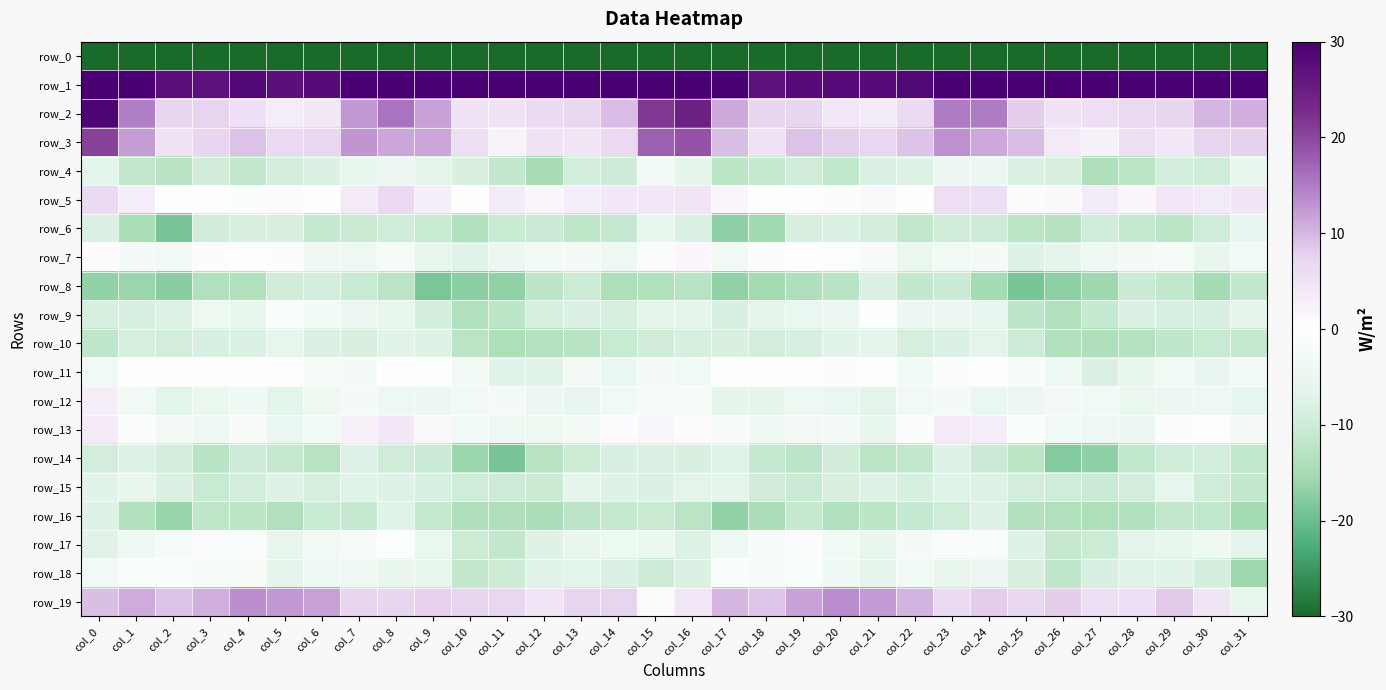

Reading right to left, list all the values displayed in this chart.

row_0: -233.5	-220.9	-225.4	-229.0	-229.4	-228.9	-224.0	-218.3	-217.5	-217.6	-216.4	-218.7	-217.7	-219.5	-216.6	-200.4	-203.7	-221.8	-227.7	-228.7	-230.2	-227.2	-221.8	-216.9	-218.2	-216.5	-217.7	-218.2	-218.4	-220.2	-214.8	-233.5
row_1: 42.3	32.9	35.1	37.6	34.3	37.3	38.9	41.4	36.3	28.7	28.0	28.2	28.2	27.1	34.8	54.6	50.9	32.7	36.9	36.4	34.2	38.3	40.2	40.7	32.9	28.1	27.4	28.8	27.2	27.6	40.6	56.5
row_2: 10.6	10.0	7.4	6.7	5.8	5.0	8.0	15.0	15.1	6.3	3.4	4.2	7.5	7.4	11.2	24.6	21.5	9.4	6.9	6.5	5.2	4.8	11.9	15.7	12.6	4.0	3.3	5.5	7.6	7.3	14.7	29.1
row_3: 7.7	7.6	4.2	5.7	2.7	3.8	9.5	11.2	13.0	8.9	6.9	7.9	9.1	5.1	9.3	18.8	17.5	6.6	4.5	4.9	2.2	5.7	11.5	11.4	12.9	7.1	6.8	9.1	7.4	5.1	12.2	20.5
row_4: -5.3	-9.8	-9.0	-12.4	-14.0	-8.4	-8.1	-4.4	-4.8	-7.7	-7.9	-11.6	-9.5	-10.8	-12.1	-5.9	-3.1	-10.1	-9.1	-14.7	-11.5	-8.3	-6.2	-4.5	-5.6	-8.1	-9.1	-11.3	-9.4	-12.6	-11.3	-6.8
row_5: 4.4	3.6	4.3	1.6	3.4	1.3	0.9	5.7	5.8	0.0	1.1	-0.7	-0.7	0.2	1.7	4.5	4.2	4.3	3.4	1.7	3.4	0.2	3.0	6.6	3.5	-0.1	0.9	-1.2	0.2	-0.6	3.4	6.4
row_6: -5.1	-9.7	-12.1	-10.8	-9.8	-13.0	-12.2	-10.0	-9.7	-11.4	-9.1	-8.3	-8.3	-15.6	-16.9	-8.0	-5.2	-11.0	-11.9	-10.2	-10.5	-13.7	-10.6	-9.7	-10.4	-10.7	-8.4	-8.3	-9.5	-18.8	-14.5	-8.3
row_7: -3.5	-5.4	-2.4	-2.6	-4.1	-6.2	-7.6	-2.6	-3.2	-4.9	-1.9	-0.7	0.0	-1.4	-3.2	1.5	-1.4	-4.1	-2.6	-2.9	-4.6	-7.3	-5.6	-2.4	-4.0	-3.8	-1.0	-0.5	0.5	-3.6	-2.5	0.6
row_8: -11.1	-15.1	-11.5	-10.4	-15.7	-17.0	-18.8	-15.0	-10.2	-11.2	-8.2	-12.6	-14.0	-15.4	-16.7	-12.6	-13.6	-14.3	-10.1	-12.2	-16.8	-17.1	-18.6	-12.4	-10.6	-9.3	-9.5	-13.6	-13.7	-17.5	-16.2	-16.7
row_9: -6.0	-8.5	-8.6	-8.1	-10.8	-13.4	-12.0	-5.8	-4.7	-4.5	-0.5	-4.7	-4.8	-5.9	-8.5	-6.0	-6.2	-8.8	-8.1	-8.7	-12.1	-13.7	-9.0	-5.3	-4.5	-3.0	-1.2	-5.4	-4.2	-7.8	-8.5	-8.8
row_10: -10.9	-10.6	-11.7	-13.3	-14.0	-13.6	-10.0	-6.3	-7.9	-8.8	-6.0	-7.0	-8.6	-9.2	-8.4	-8.7	-9.5	-10.6	-12.7	-13.3	-14.2	-12.4	-7.7	-6.8	-8.4	-8.0	-5.7	-8.1	-8.5	-9.3	-8.7	-11.8
row_11: -3.6	-5.0	-3.4	-5.2	-8.3	-4.1	-1.8	0.2	-1.1	-3.1	-0.5	0.5	-0.2	-0.2	0.2	-3.3	-2.9	-4.9	-2.9	-7.2	-6.9	-3.1	-0.6	0.4	-2.6	-2.3	0.4	0.0	-0.4	0.0	-0.3	-3.5
row_12: -5.8	-4.0	-4.6	-5.0	-3.3	-2.7	-4.5	-4.8	-2.7	-3.3	-6.4	-4.8	-3.9	-6.2	-5.9	-2.1	-2.3	-3.5	-5.1	-4.6	-2.5	-3.6	-4.7	-3.9	-2.5	-4.3	-6.6	-3.7	-5.0	-6.8	-3.5	3.0
row_13: -2.9	-0.5	-1.1	-4.5	-4.0	-3.5	-1.2	3.4	3.5	-1.1	-5.2	-2.6	-2.9	-3.7	-1.8	0.9	1.3	0.7	-2.9	-4.3	-4.1	-3.2	1.2	4.0	2.6	-3.2	-4.8	-1.7	-4.2	-2.8	-0.9	3.6
row_14: -11.6	-9.3	-9.7	-11.6	-17.0	-17.9	-12.1	-10.3	-7.5	-11.3	-12.3	-9.5	-12.0	-10.9	-7.5	-8.4	-8.3	-8.5	-10.2	-12.9	-18.8	-16.0	-10.3	-9.6	-7.5	-12.8	-11.1	-9.9	-12.8	-8.9	-7.7	-9.3
row_15: -11.2	-9.6	-5.6	-9.2	-10.3	-9.8	-9.3	-7.8	-7.3	-8.8	-7.7	-8.4	-10.2	-9.4	-6.0	-6.5	-7.9	-7.6	-6.1	-10.4	-10.0	-9.6	-8.5	-7.5	-7.4	-8.8	-7.6	-9.0	-10.6	-8.1	-5.2	-7.0
row_16: -15.1	-11.6	-11.4	-13.6	-14.3	-13.7	-13.4	-7.6	-9.8	-10.8	-12.2	-13.7	-11.0	-14.5	-16.7	-12.4	-10.3	-11.1	-12.0	-14.3	-14.0	-14.1	-11.1	-7.3	-10.8	-10.5	-13.9	-12.1	-11.9	-16.2	-13.6	-7.7
row_17: -6.3	-3.7	-5.4	-6.5	-10.2	-11.0	-7.5	-1.4	-1.6	-2.6	-5.3	-3.3	-0.8	-1.9	-4.2	-7.7	-4.7	-4.3	-5.4	-7.7	-11.4	-10.1	-4.8	-0.7	-2.1	-3.3	-5.7	-1.5	-1.4	-2.3	-4.2	-7.1
row_18: -15.6	-9.0	-6.8	-7.0	-8.5	-11.6	-8.3	-4.7	-5.3	-3.4	-6.4	-3.7	-1.6	-2.3	-1.6	-8.1	-10.0	-7.9	-6.7	-7.0	-10.1	-11.4	-5.6	-5.5	-3.9	-4.2	-6.4	-2.1	-2.0	-1.4	-1.5	-3.2
row_19: -5.3	4.6	8.4	5.4	5.5	8.0	6.9	8.2	6.4	10.3	12.4	13.6	11.8	8.9	10.0	4.3	0.8	7.5	7.4	4.6	7.0	7.3	7.7	7.5	7.4	11.9	12.6	13.4	10.7	9.1	11.0	9.3